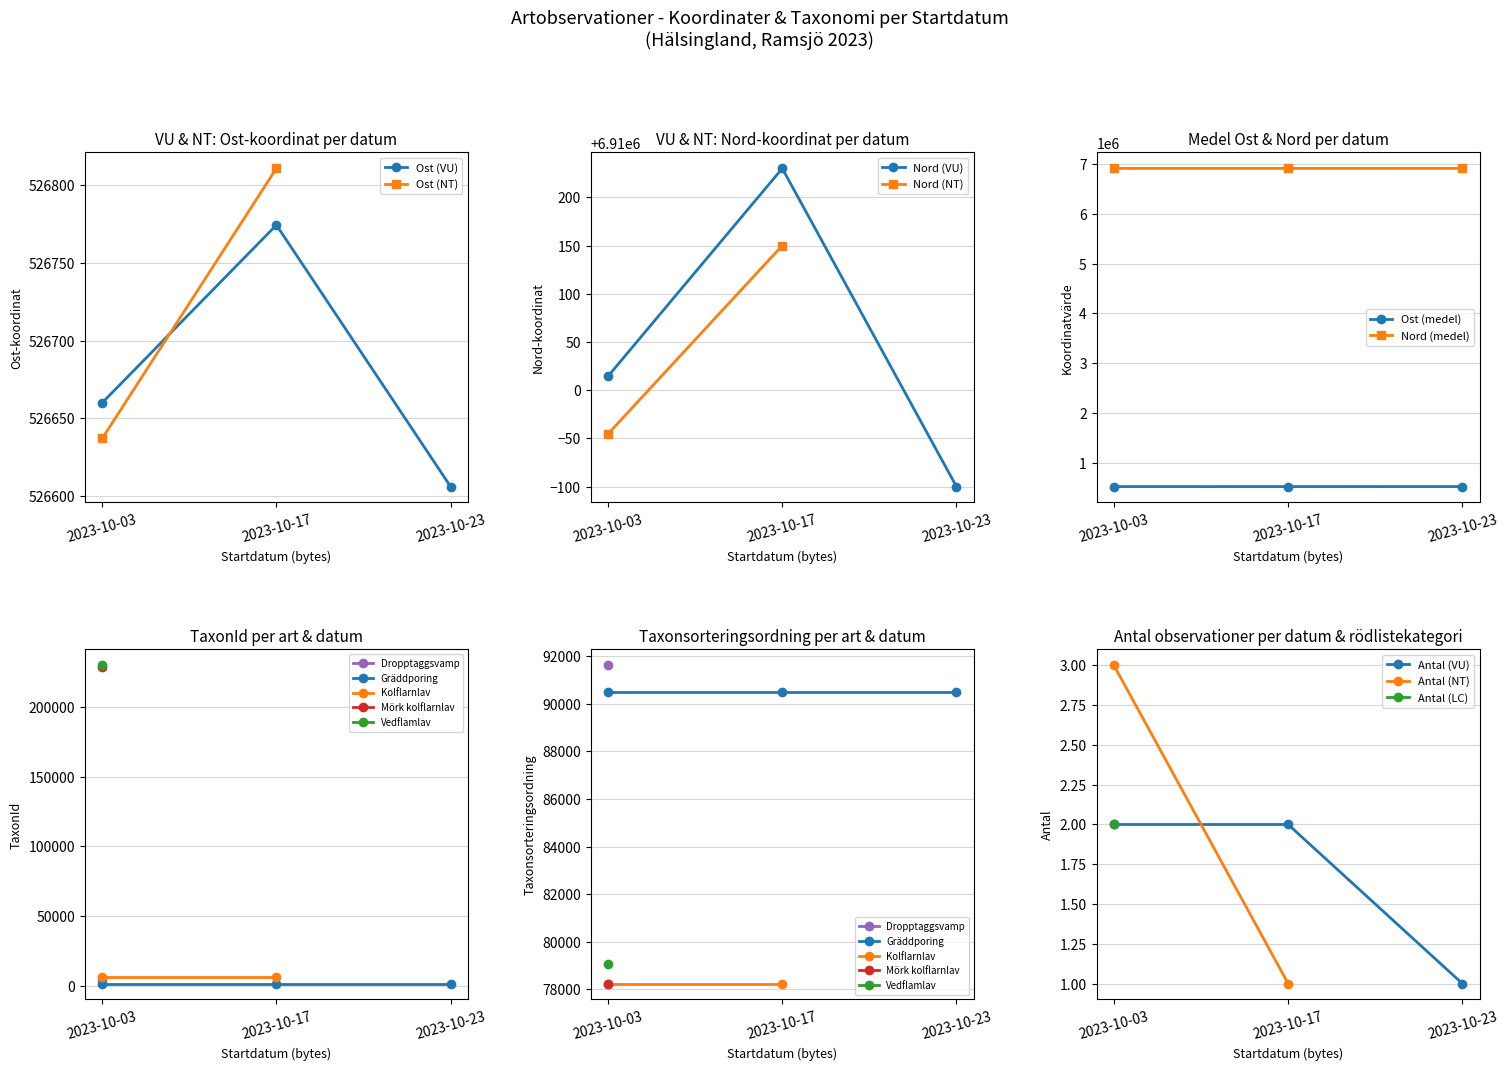

Which series has the largest total across all categories?

Nord